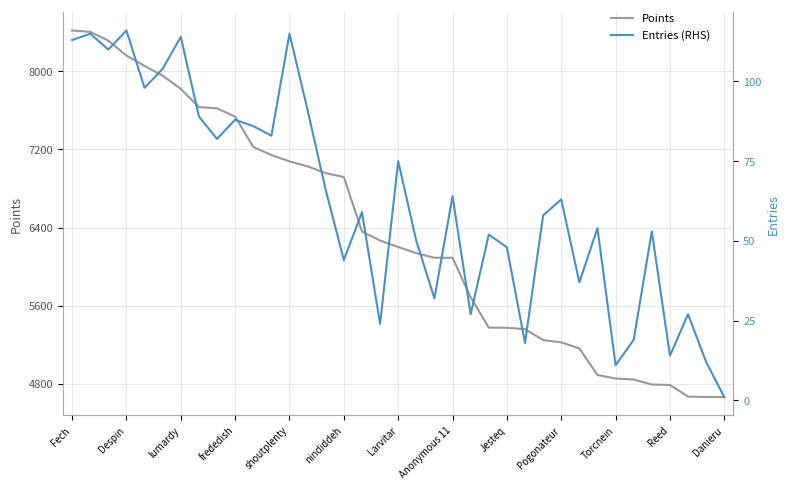

Reading left to right, extract all data points from this chart.

Points: 8418	8404	8314	8161	8055	7955	7820	7634	7621	7536	7226	7143	7078	7027	6958	6918	6360	6268	6202	6139	6092	6091	5687	5377	5375	5361	5249	5226	5163	4892	4856	4845	4794	4790	4670	4667	4665
Entries (RHS): 113	115	110	116	98	104	114	89	82	88	86	83	115	91	66	44	59	24	75	50	32	64	27	52	48	18	58	63	37	54	11	19	53	14	27	12	1